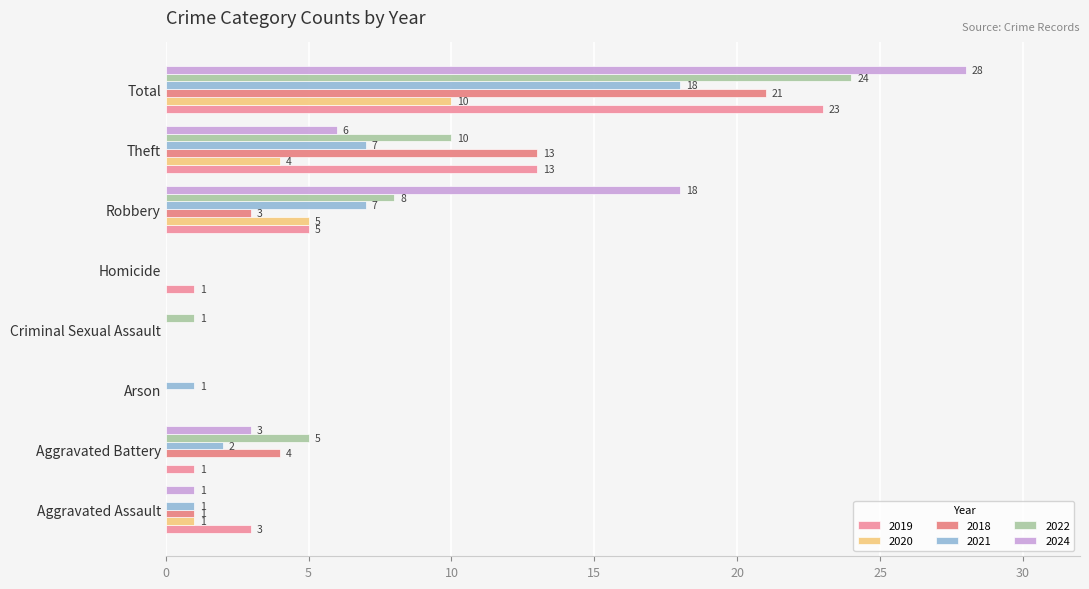

How many positive values does the 2021 series have?

6